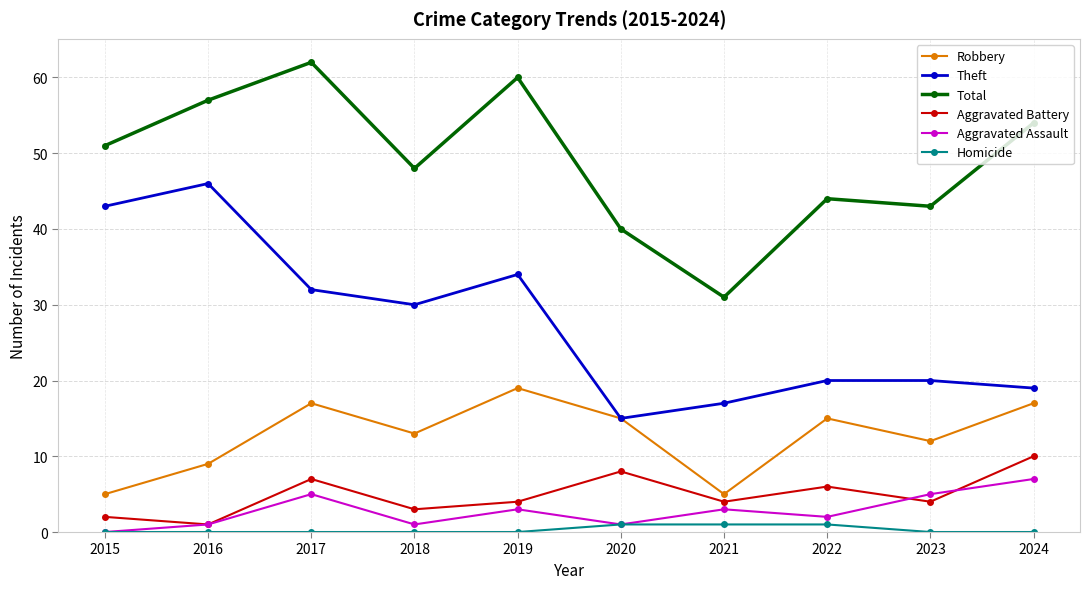

Is it true that Robbery equals 15 at 2020?

True